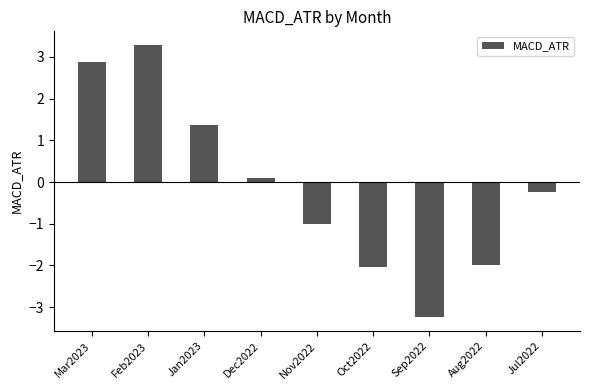

Which has a higher value, Mar2023 or Dec2022?

Mar2023